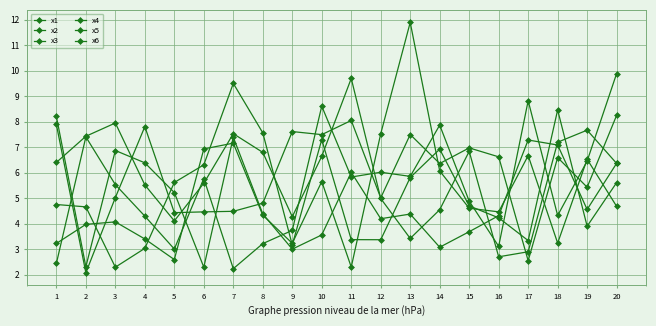

Does the chart have visible grid lines?

Yes